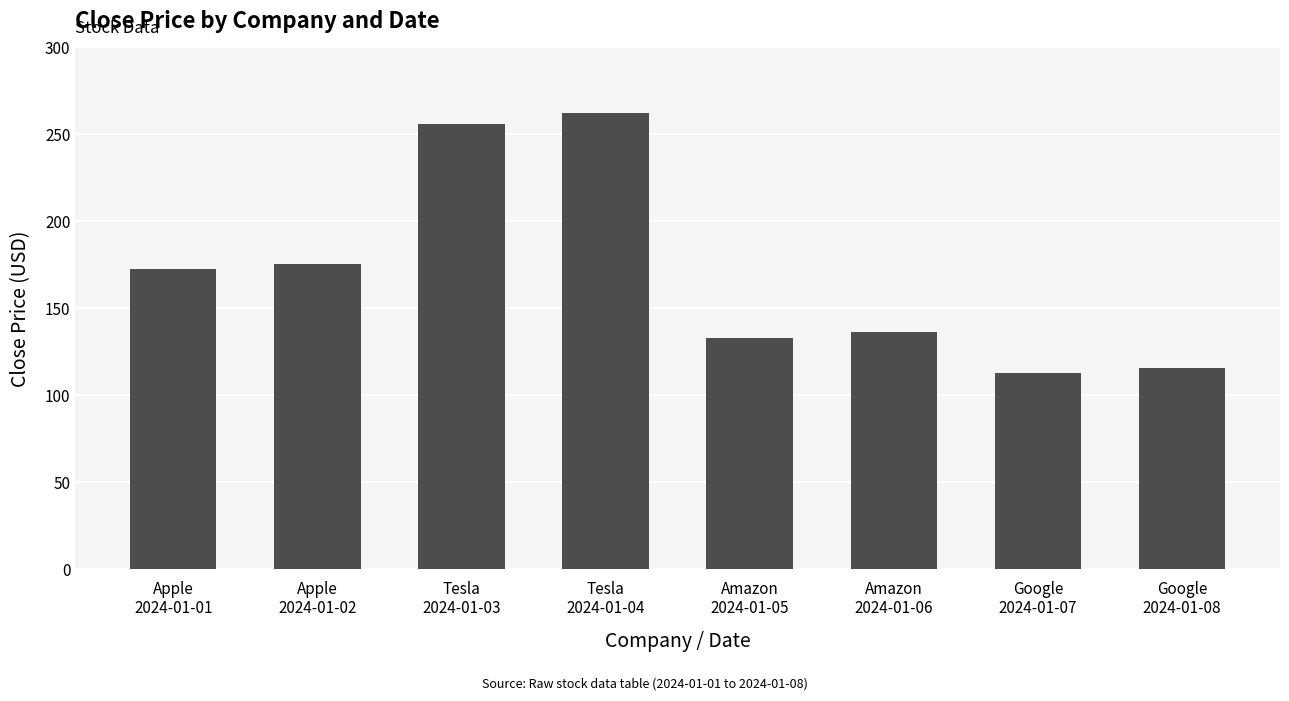

What is the maximum value shown in the chart?

262.1